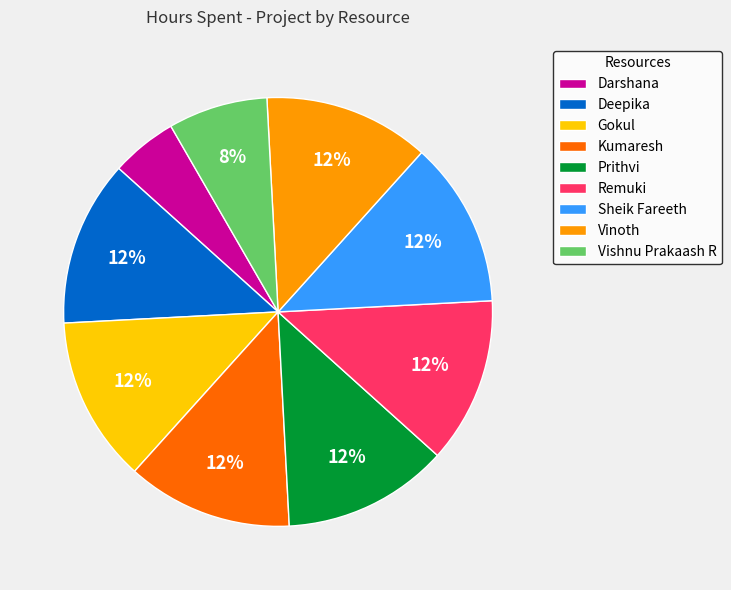

To the nearest percent, what is the combined percentage of Kumaresh and Prithvi?

25%